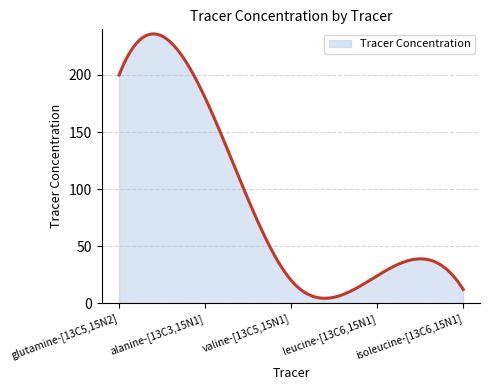

What is the greatest value displayed?

236.0